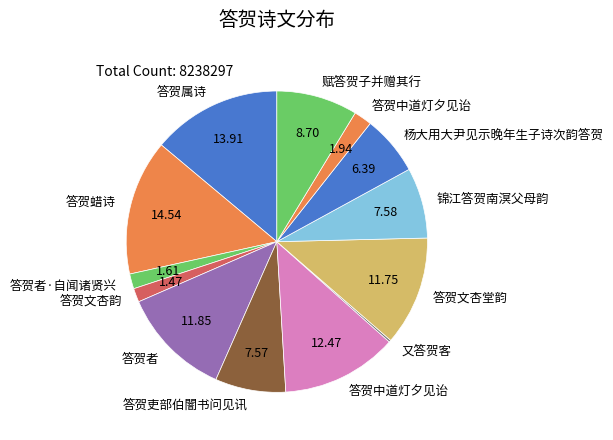

What is the smallest slice in the pie chart?

又答贺客